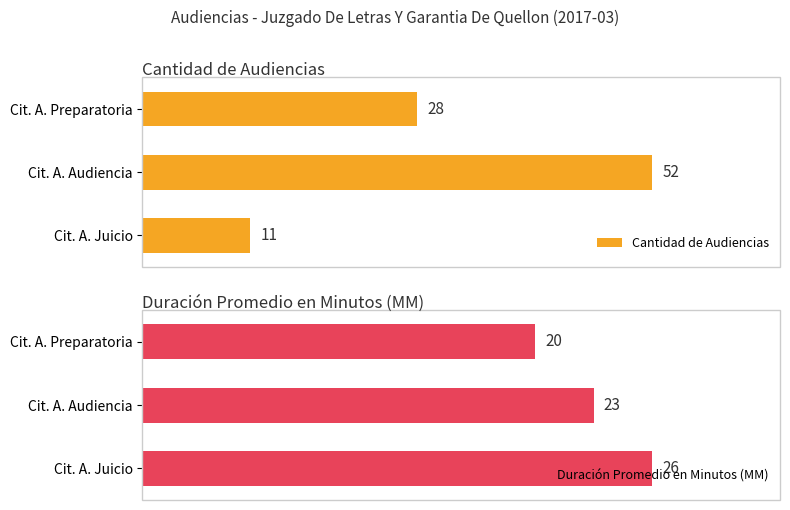

What is the spread (max minus min) of values at Cit. A. Audiencia?

29